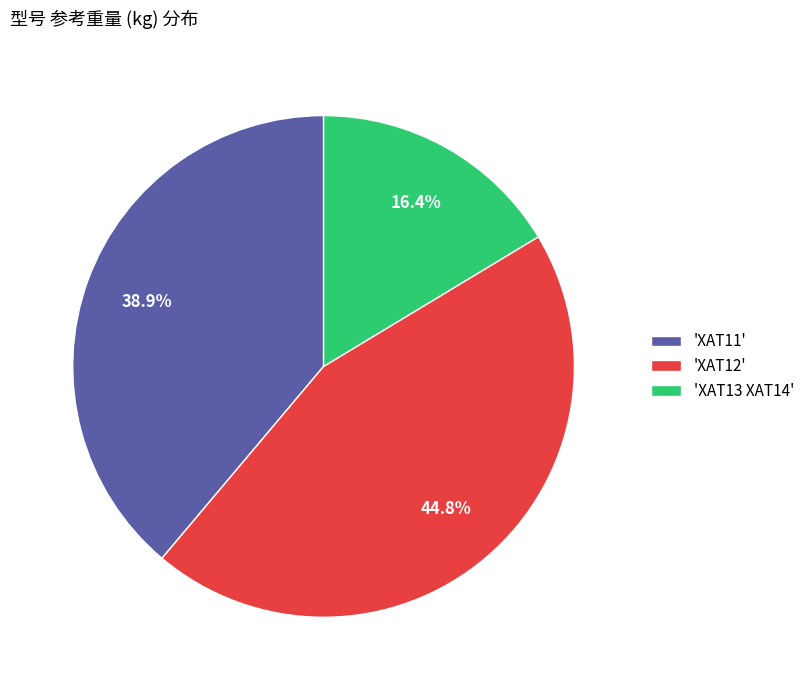

Rank the categories by value from lowest to highest.

'XAT13 XAT14', 'XAT11', 'XAT12'